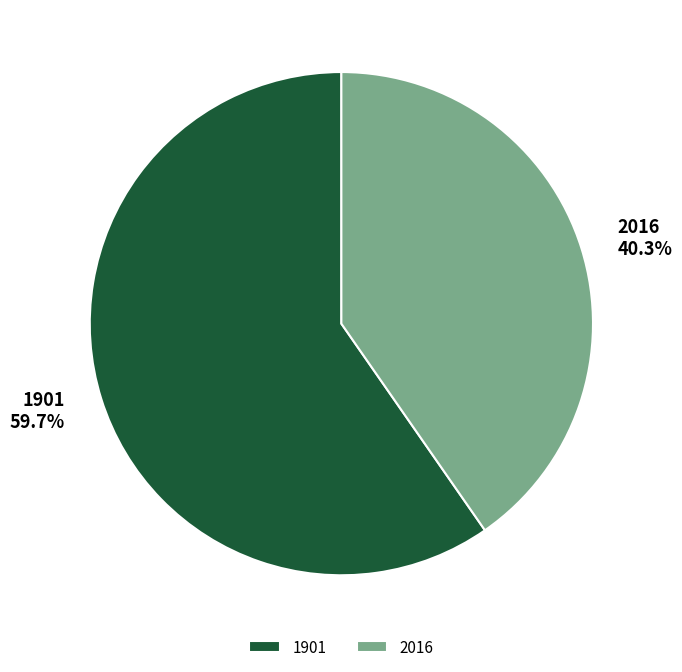

Which category has the smallest portion of the pie?

2016